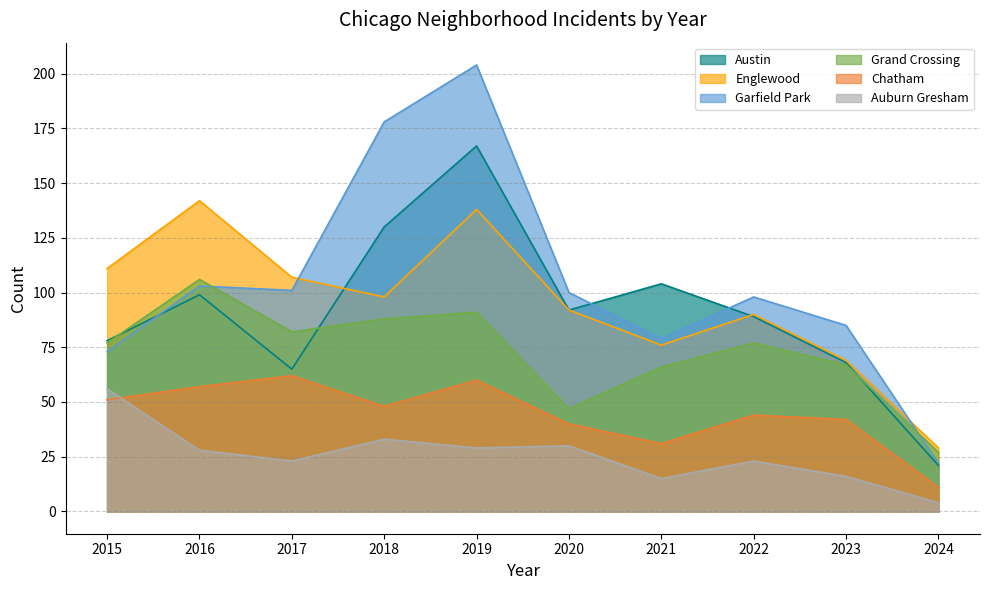

What is the total value across all series at 2023?

347